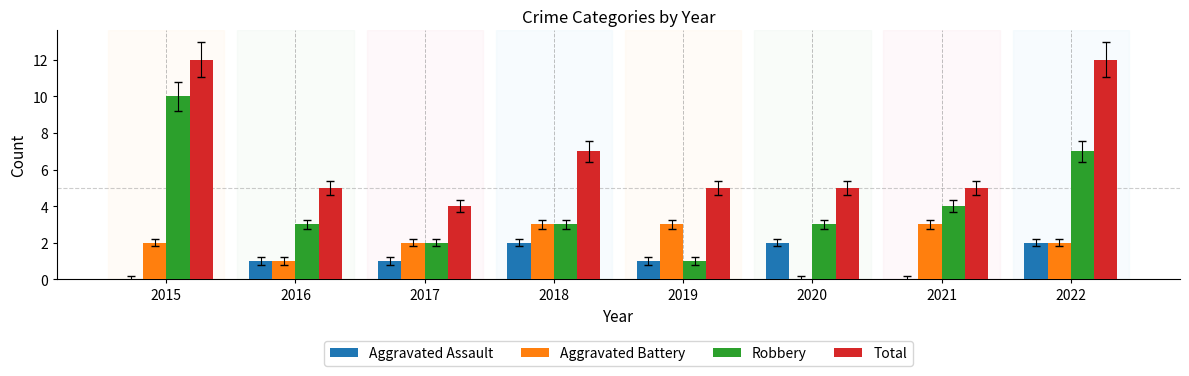

What is the sum of all Robbery values?

33